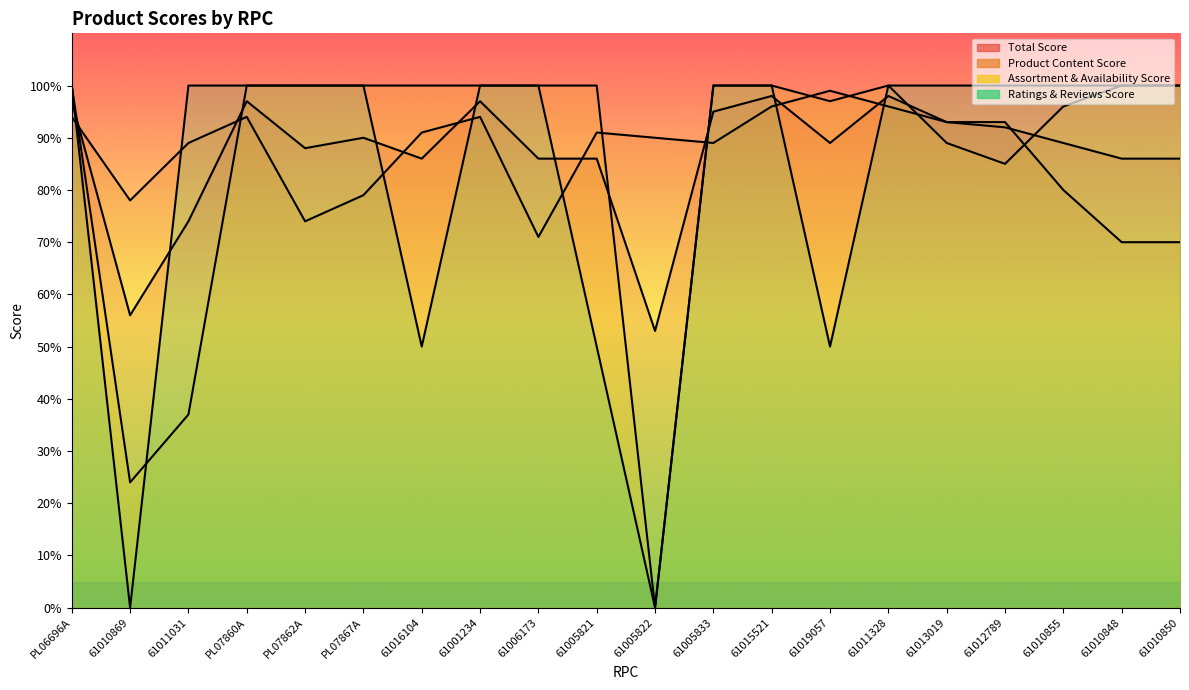

Where is the first local maximum for Total Score?

PL07860A